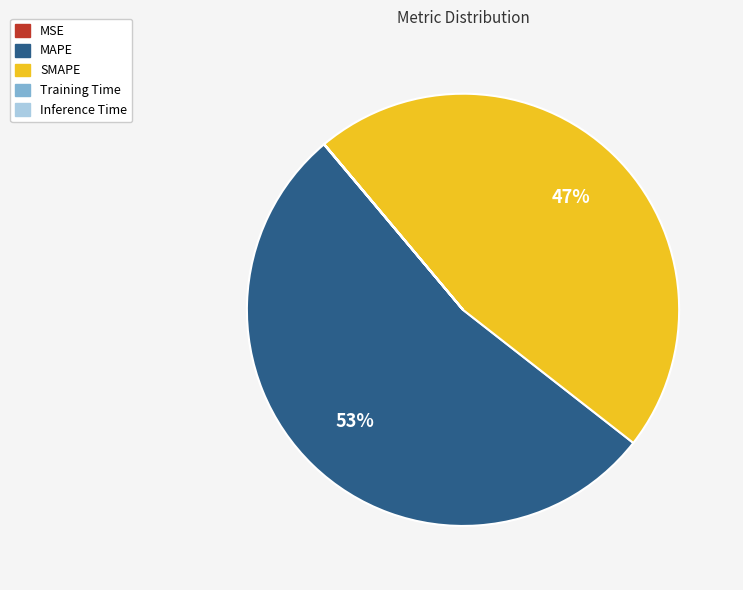

True or false: SMAPE accounts for 47% of the total.

True